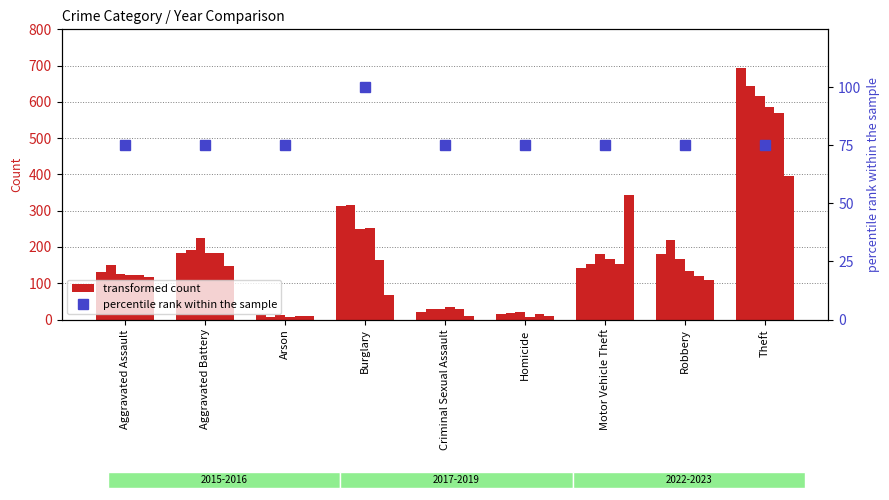

What is the difference between the maximum and minimum values in the 2017 series?

604